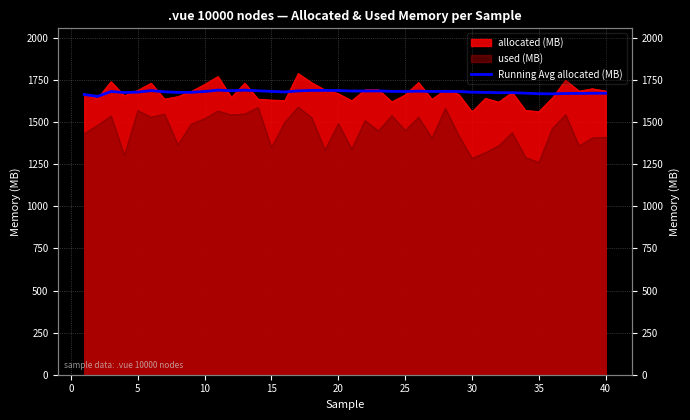

What is the value of the 19th point from the left?

1688.7